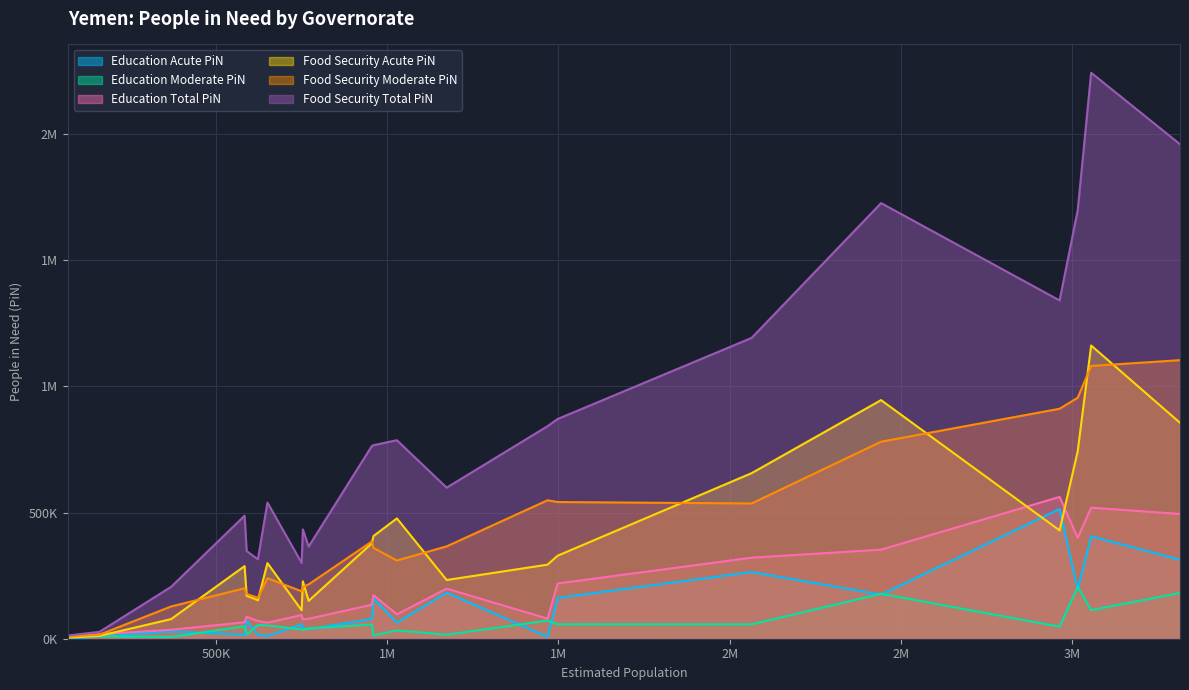

Is it true that Education Acute PiN equals 7477 at Hadramaut?

True